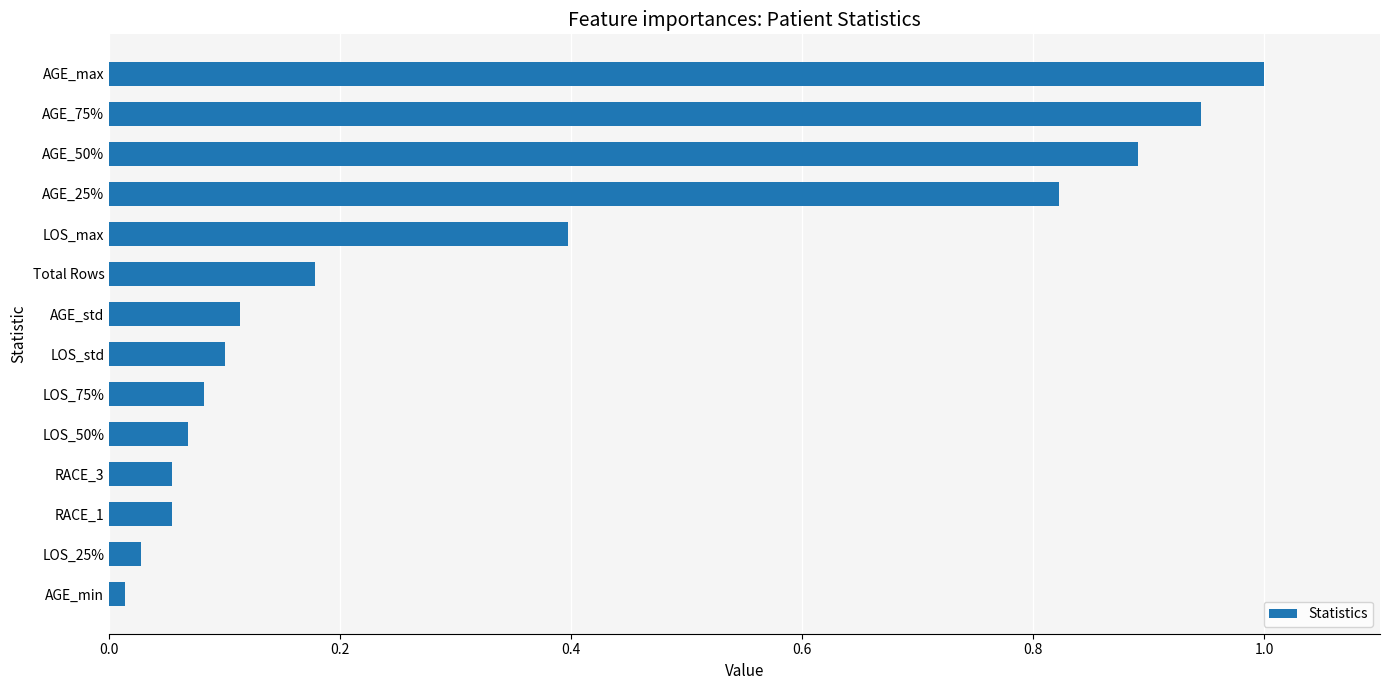

Are the bars horizontal?

Yes